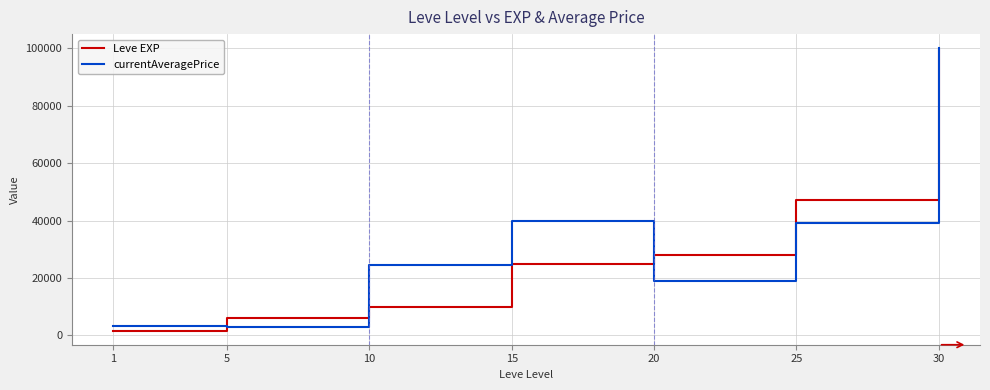

The value of currentAveragePrice at 15 is 21075. True or false?

False